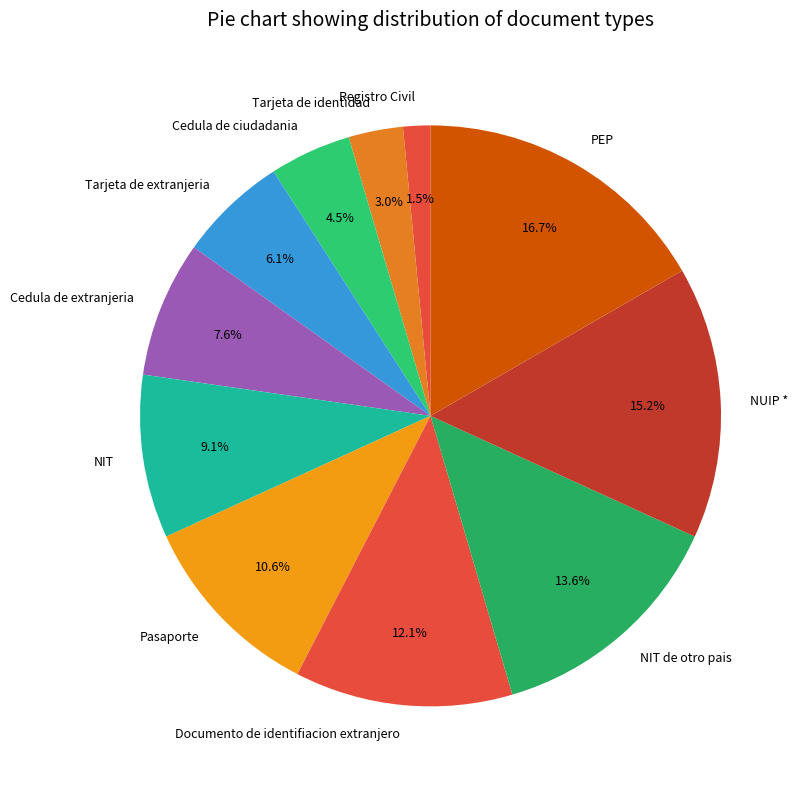

Rank the categories by value from lowest to highest.

Registro Civil, Tarjeta de identidad, Cedula de ciudadania, Tarjeta de extranjeria, Cedula de extranjeria, NIT, Pasaporte, Documento de identifiacion extranjero, NIT de otro pais, NUIP *, PEP